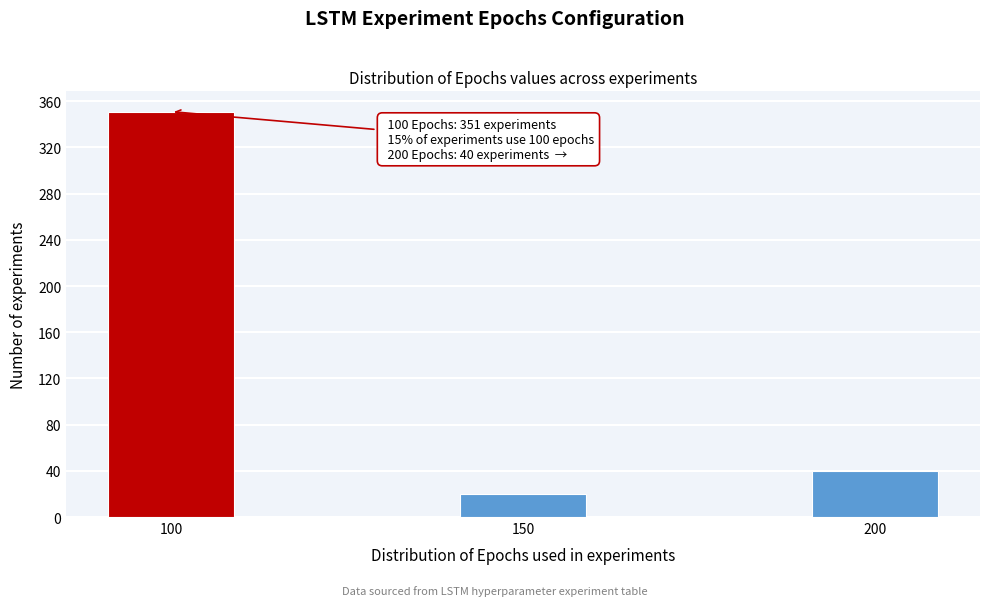

Reading left to right, list all the values displayed in this chart.

100=351	150=20	200=40